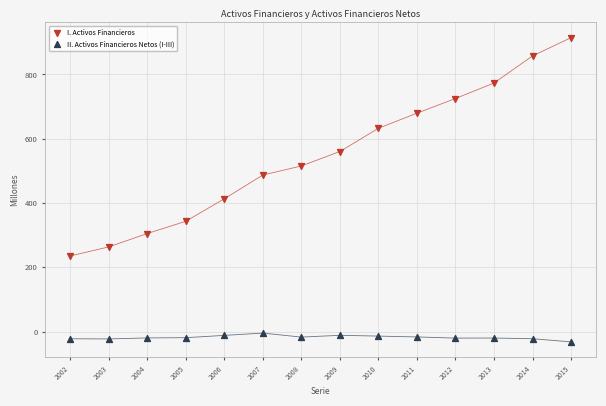

Which series contains the lowest Y value?

II. Activos Financieros Netos (I-III)